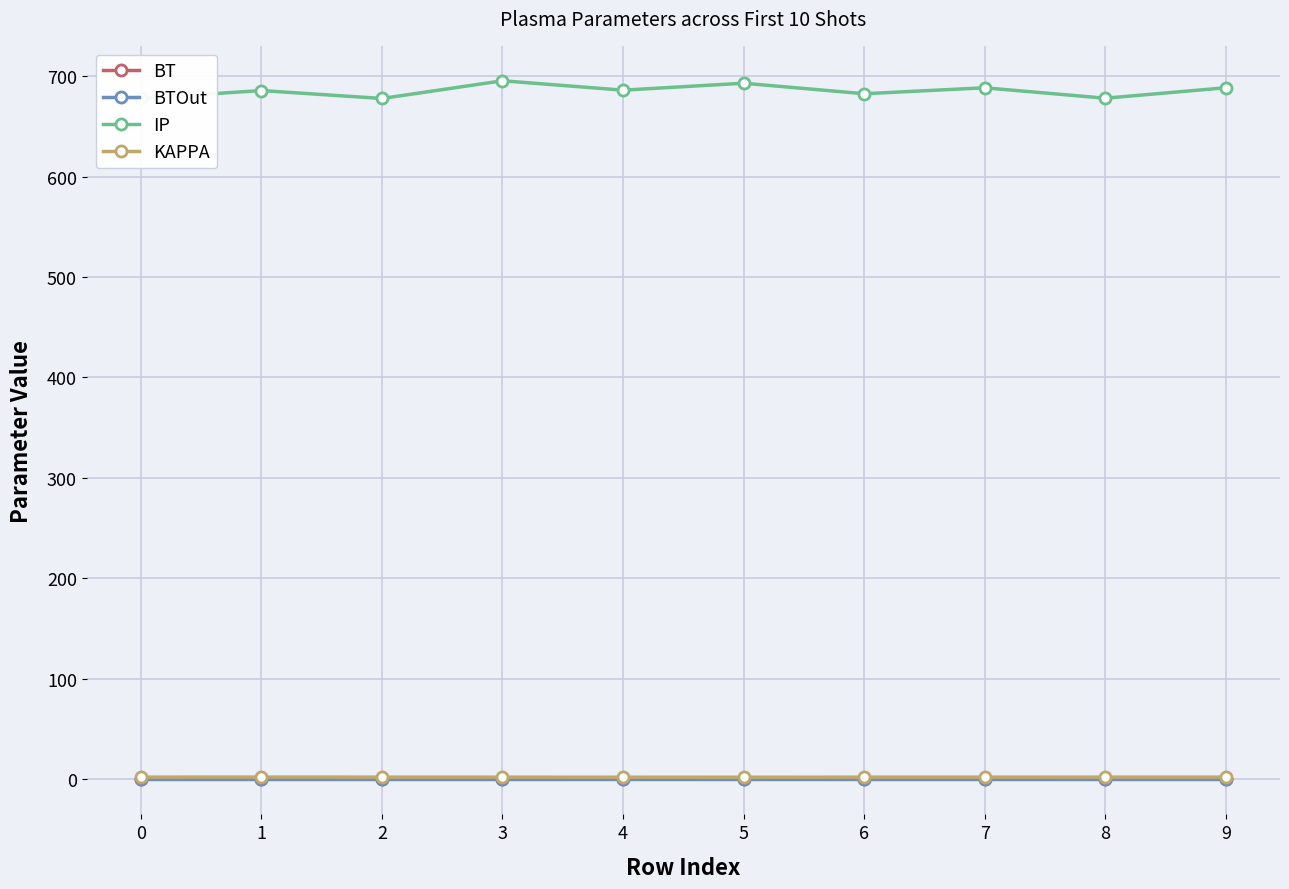

Which series has the widest spread of values?

IP